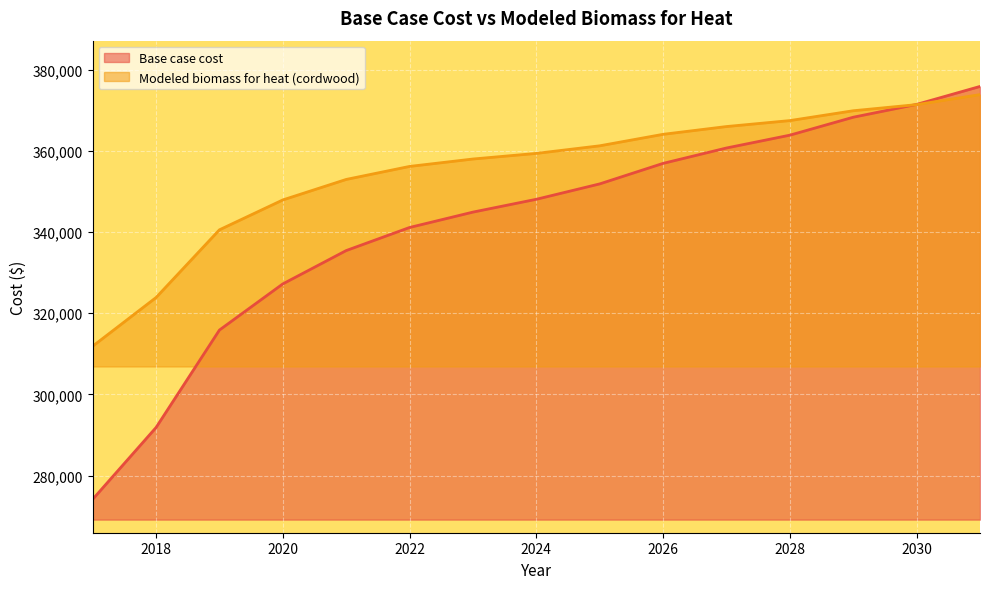

True or false: Modeled biomass for heat (cordwood) has more than 0 points higher than both neighbors.

False